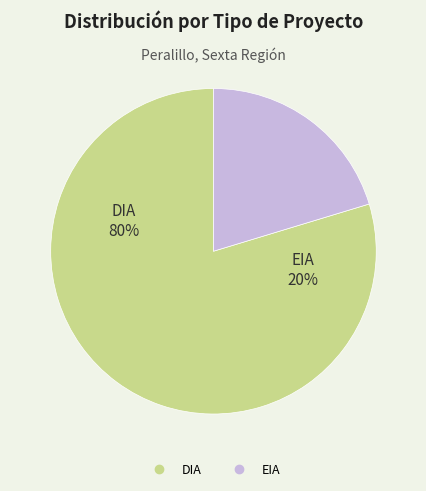

Does EIA account for over 50% of the chart?

No